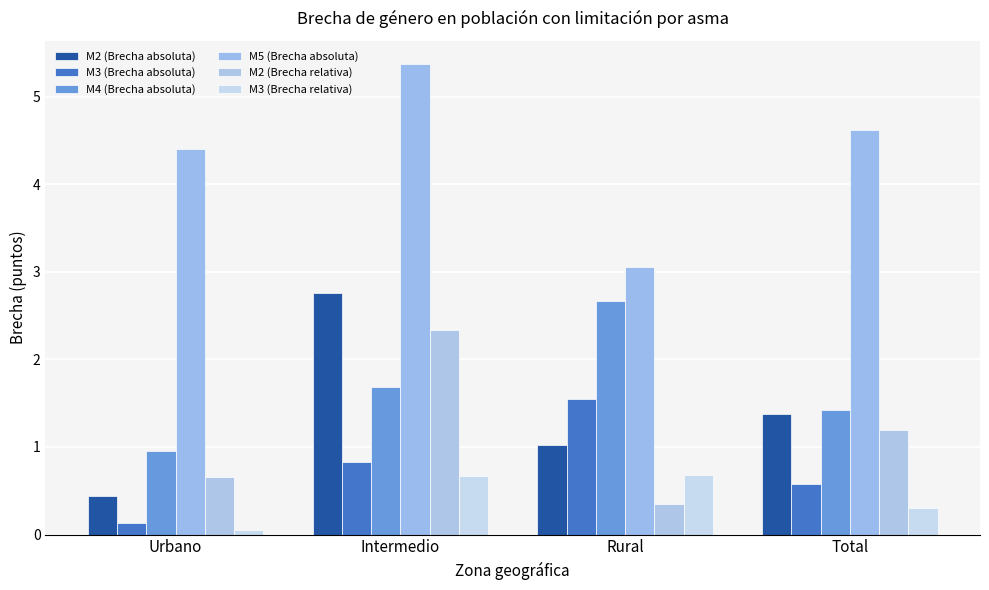

Rank the categories by M5 (Brecha absoluta) value from highest to lowest.

Intermedio, Total, Urbano, Rural